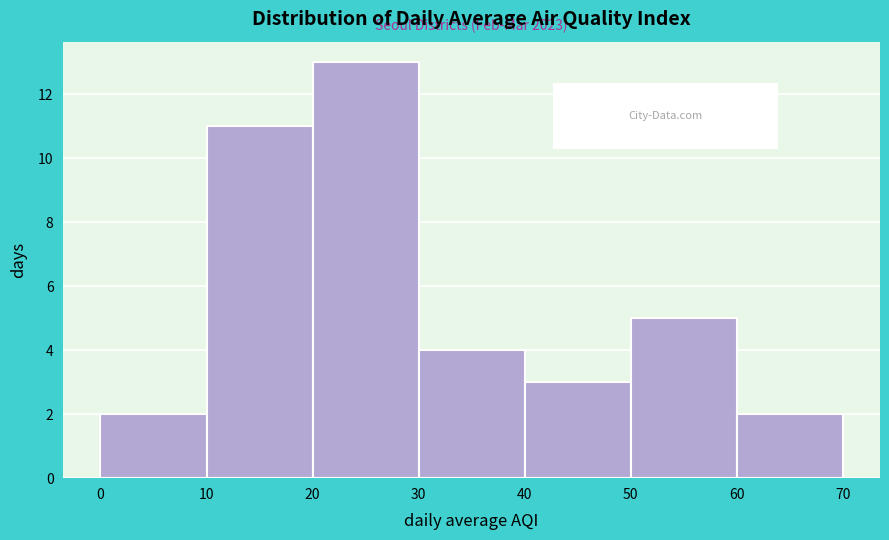

Over which range of the x-axis is the bar tallest?

20 to 30